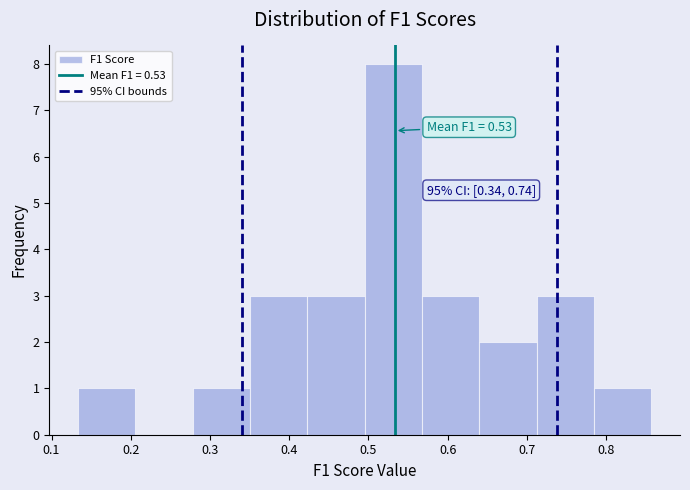

Which range on the x-axis has the tallest bar?

0.50 to 0.57